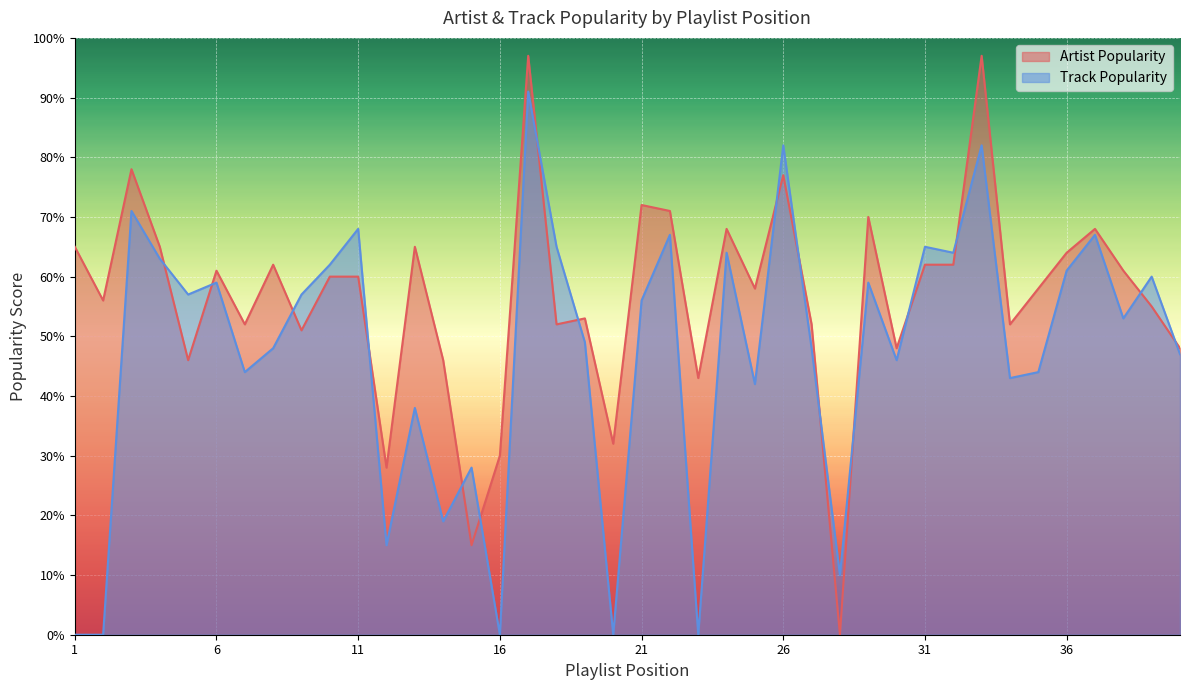

Is the value of Track Popularity at 2 greater than the value of Artist Popularity at 9?

No